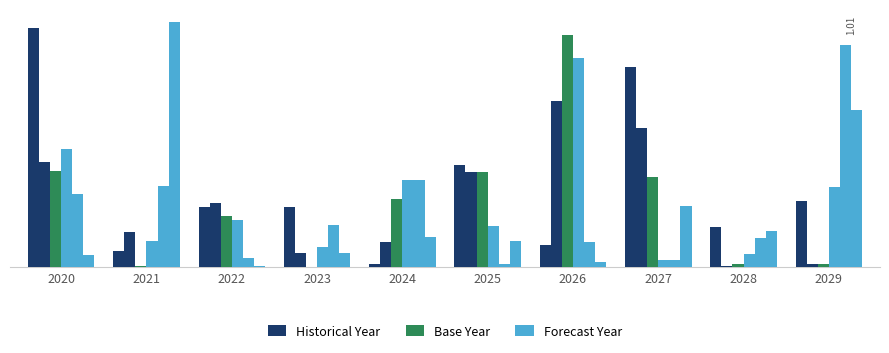

At which category is the sum across all series the highest?

2026